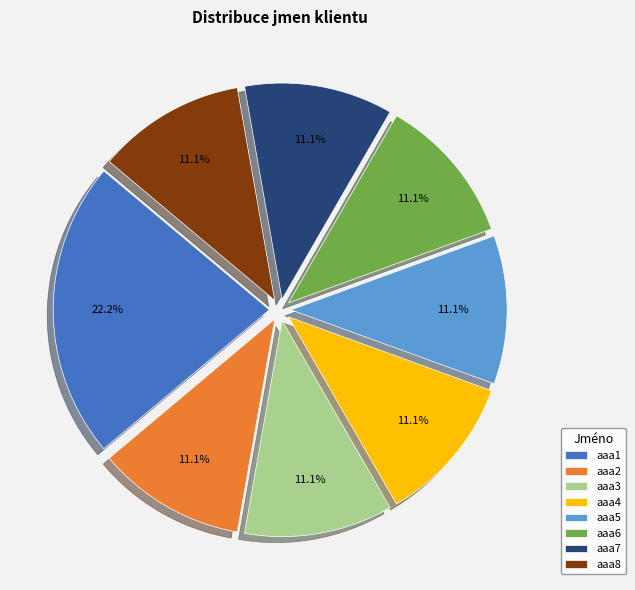

How many segments does this pie chart have?

8